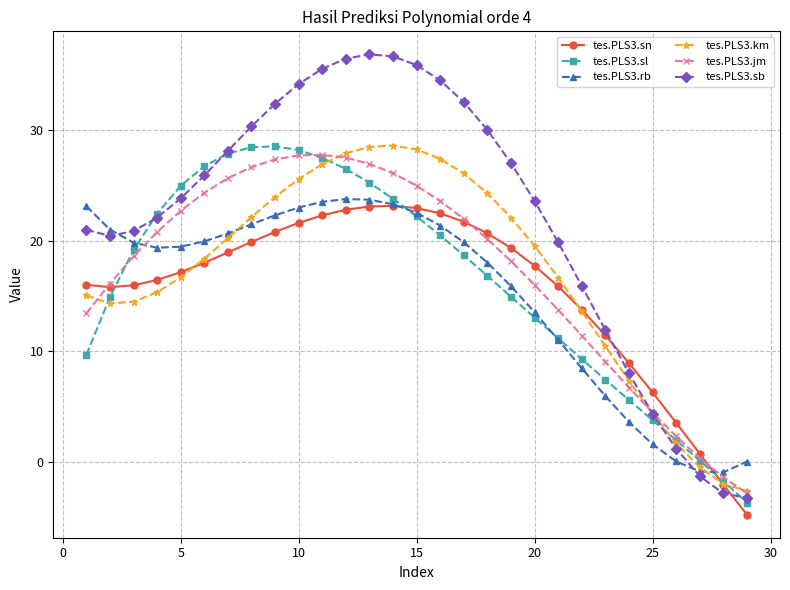

What is the difference between the maximum and minimum values in the tes.PLS3.sl series?

32.2